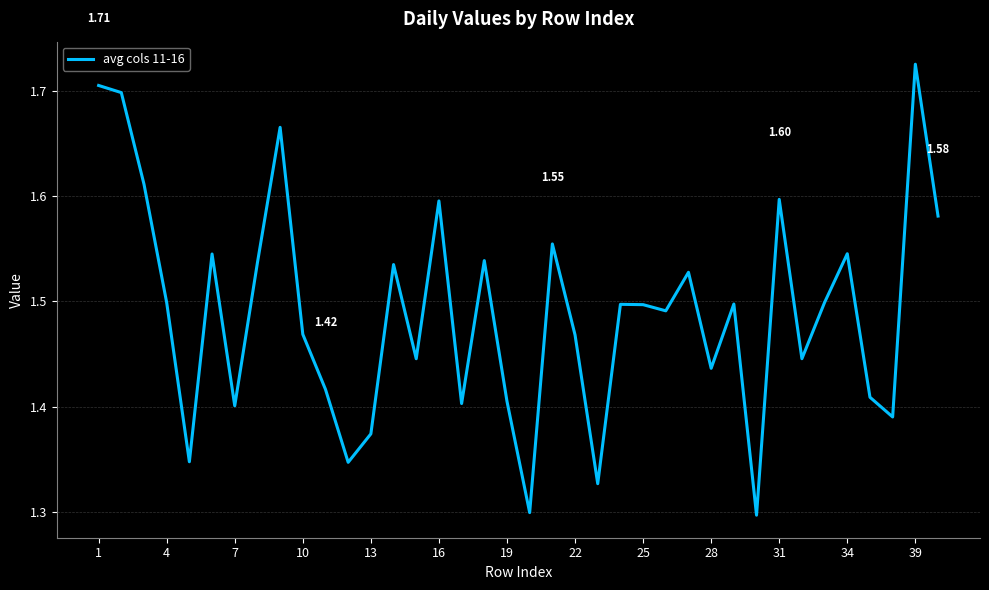

What is the difference between the maximum and minimum values?

0.4